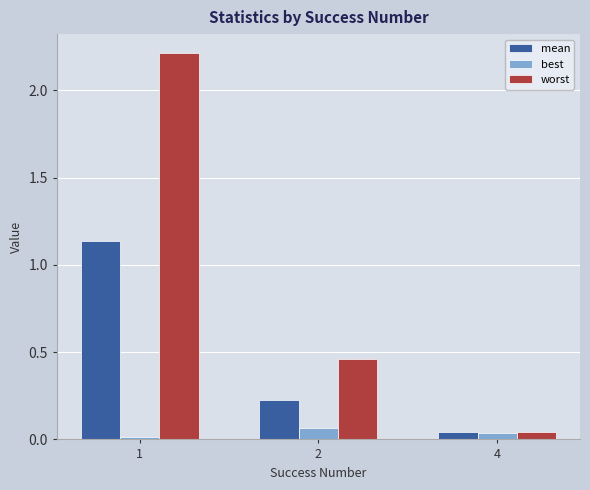

Is it true that worst equals 1.1 at 1?

False